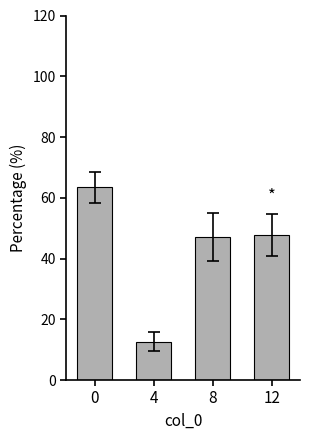

Does the chart contain any negative values?

No